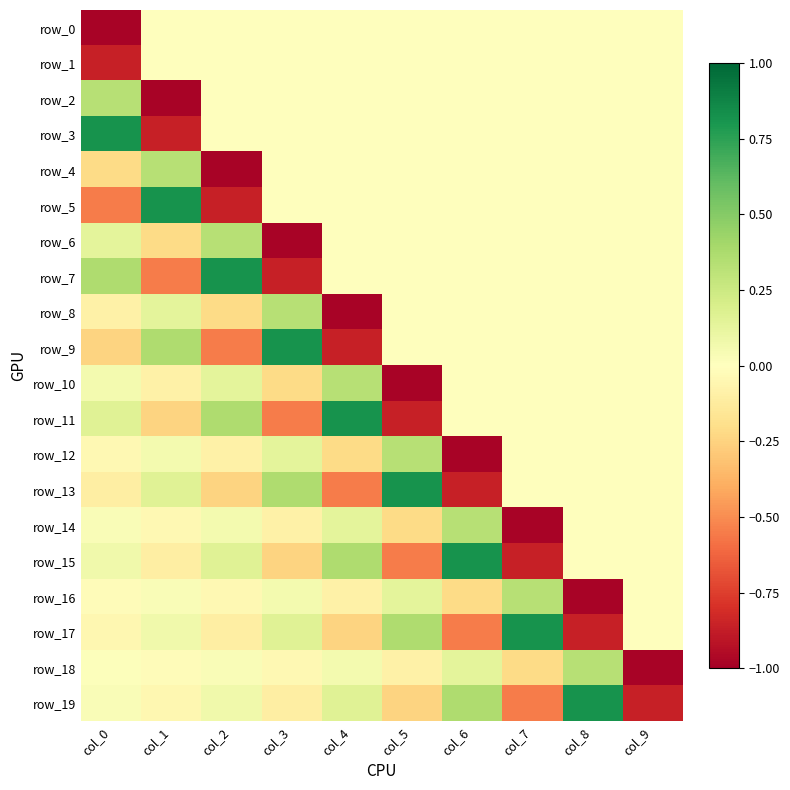

How many values in row_3 are below zero?

1